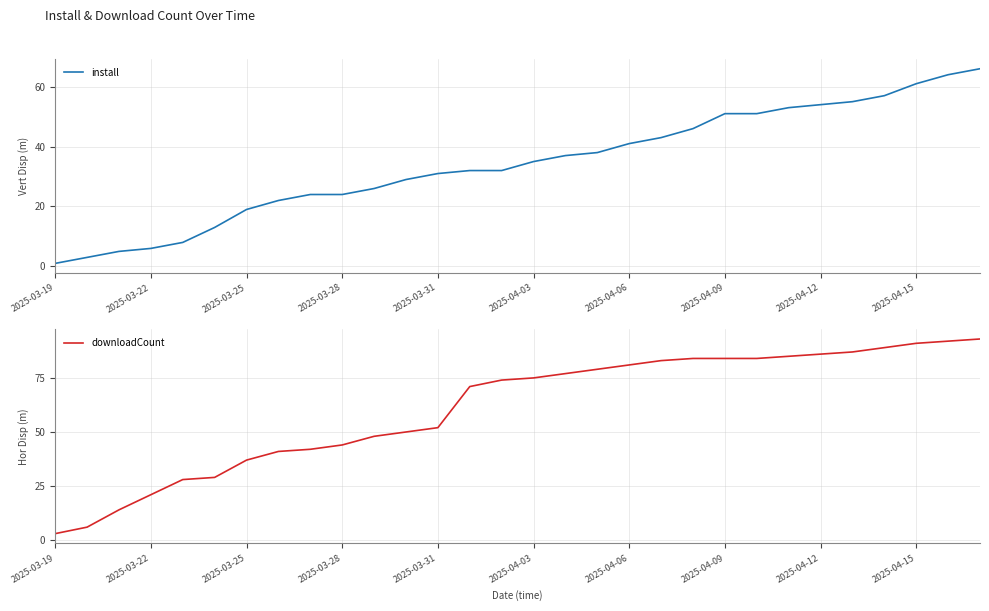

What is the difference between the second highest and second lowest values in the install series?

61